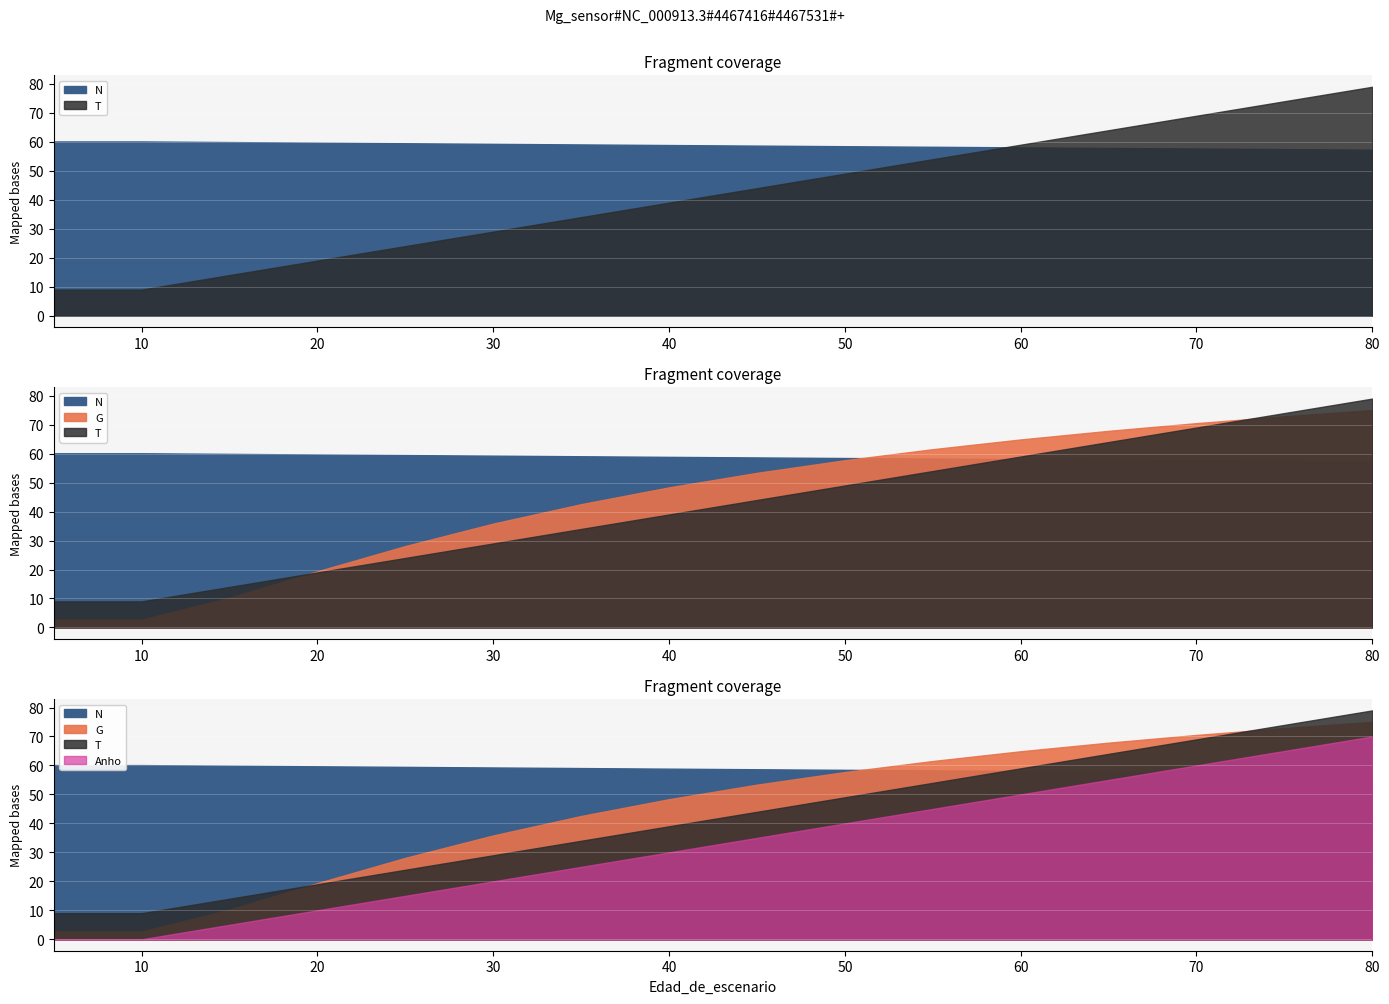

What is the lowest value of the T series?

9.0